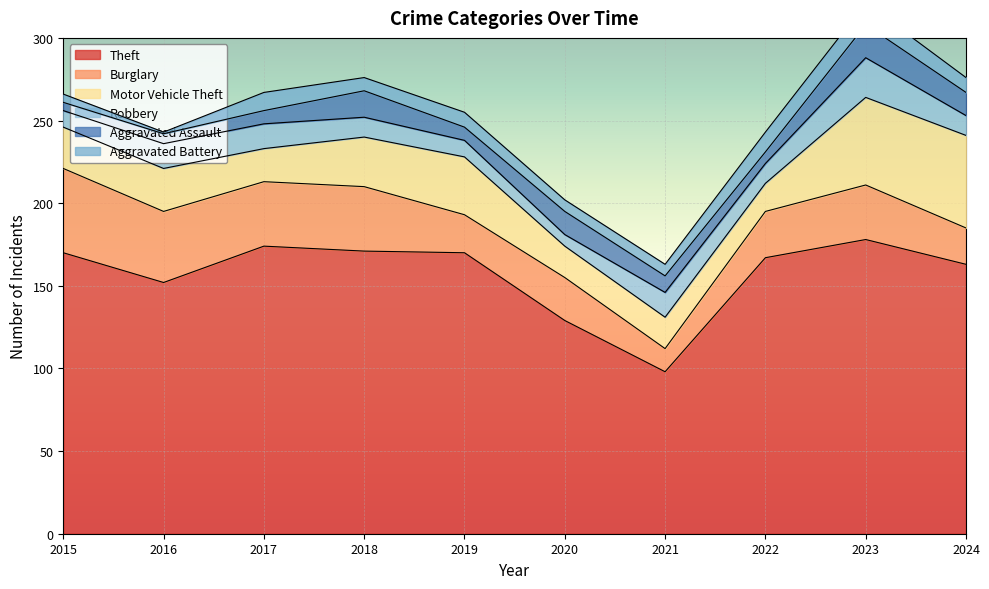

True or false: Aggravated Assault has more than 0 points higher than both neighbors.

True